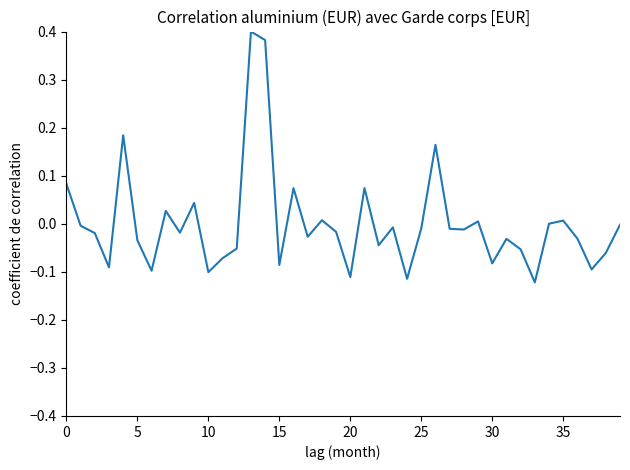

True or false: there are more than 0 points higher than both neighbors.

True